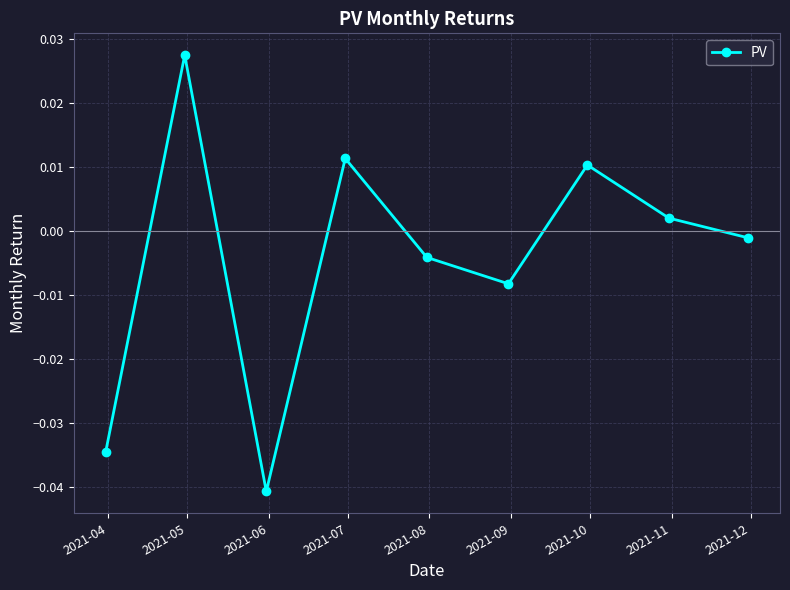

Is this an area chart (filled region under the line)?

No